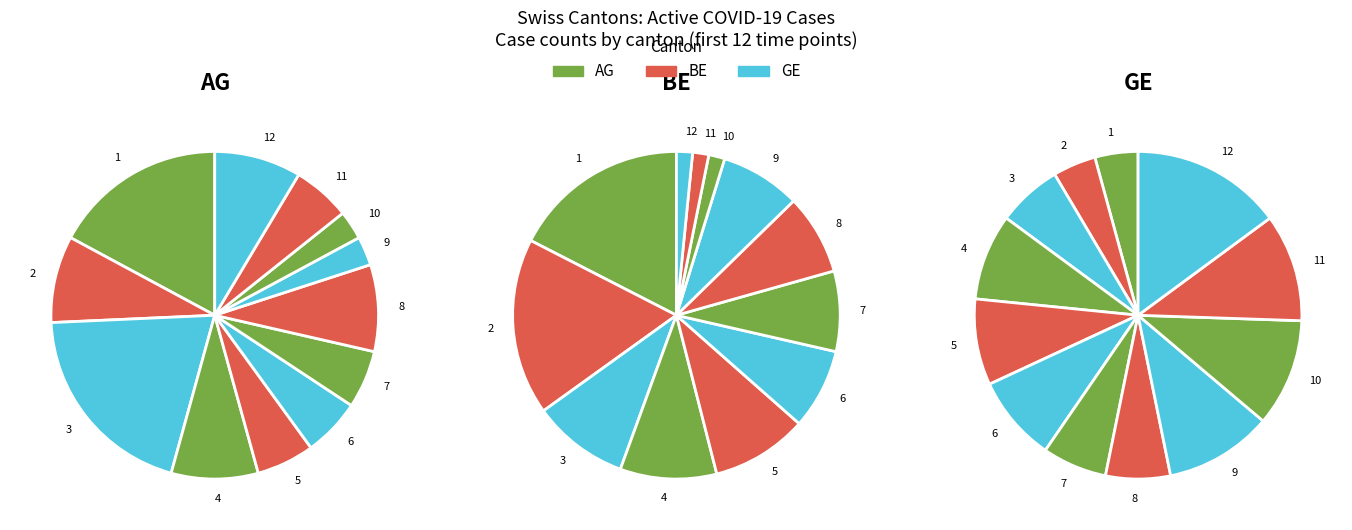

Is there a majority slice in this chart?

No